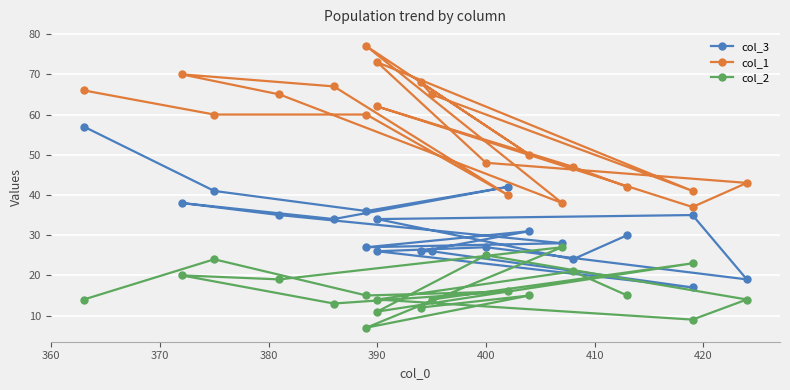

Count the number of data series in this chart.

3